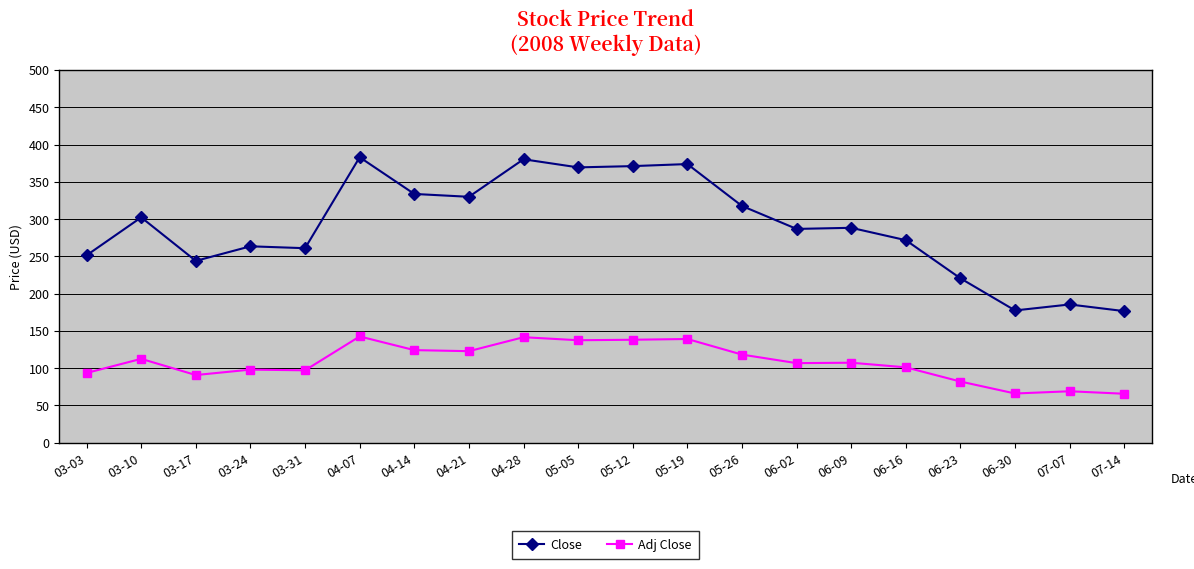

The value of Adj Close at 03-17 is 153.4. True or false?

False